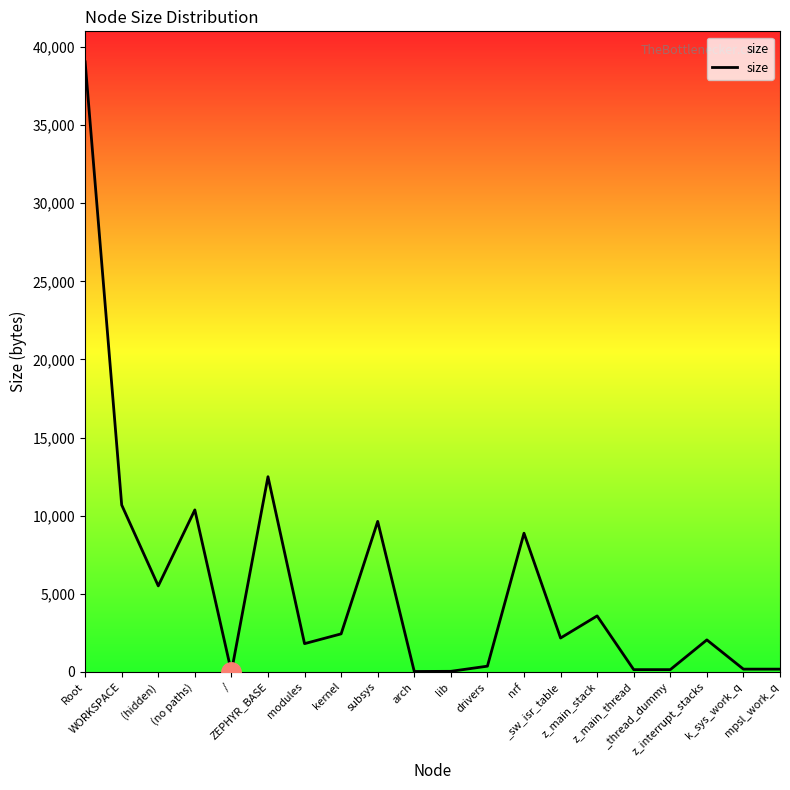

What is the difference between the maximum and minimum values?

39054